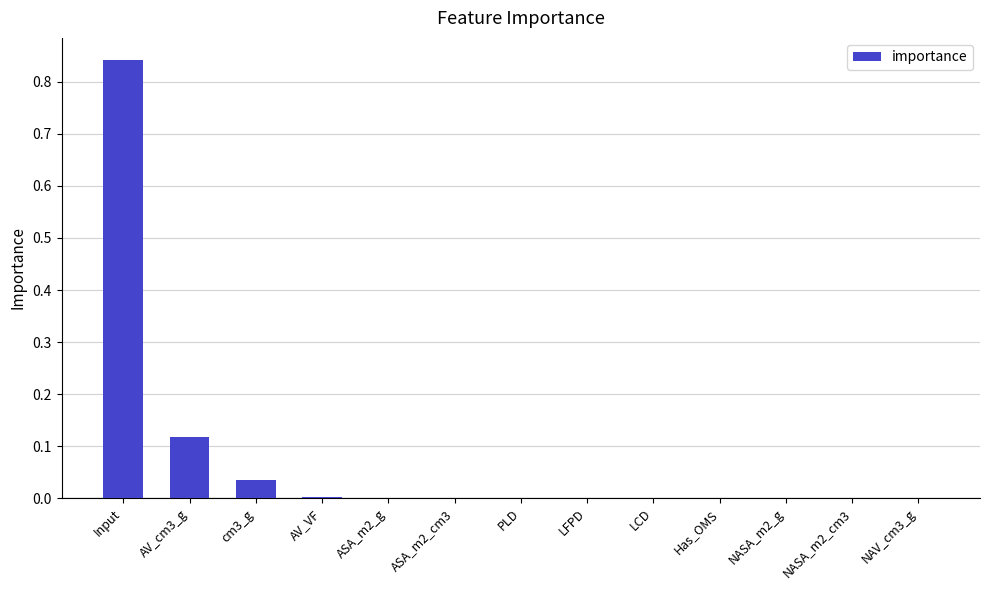

The chart shows a value of 0.0 at NAV_cm3_g. True or false?

True